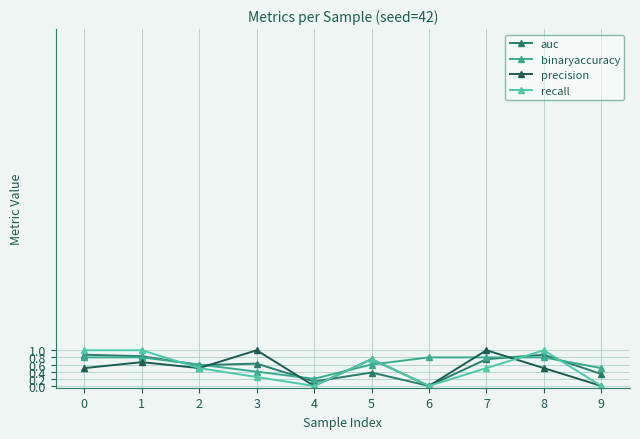

What is the maximum value shown in the chart?

1.0